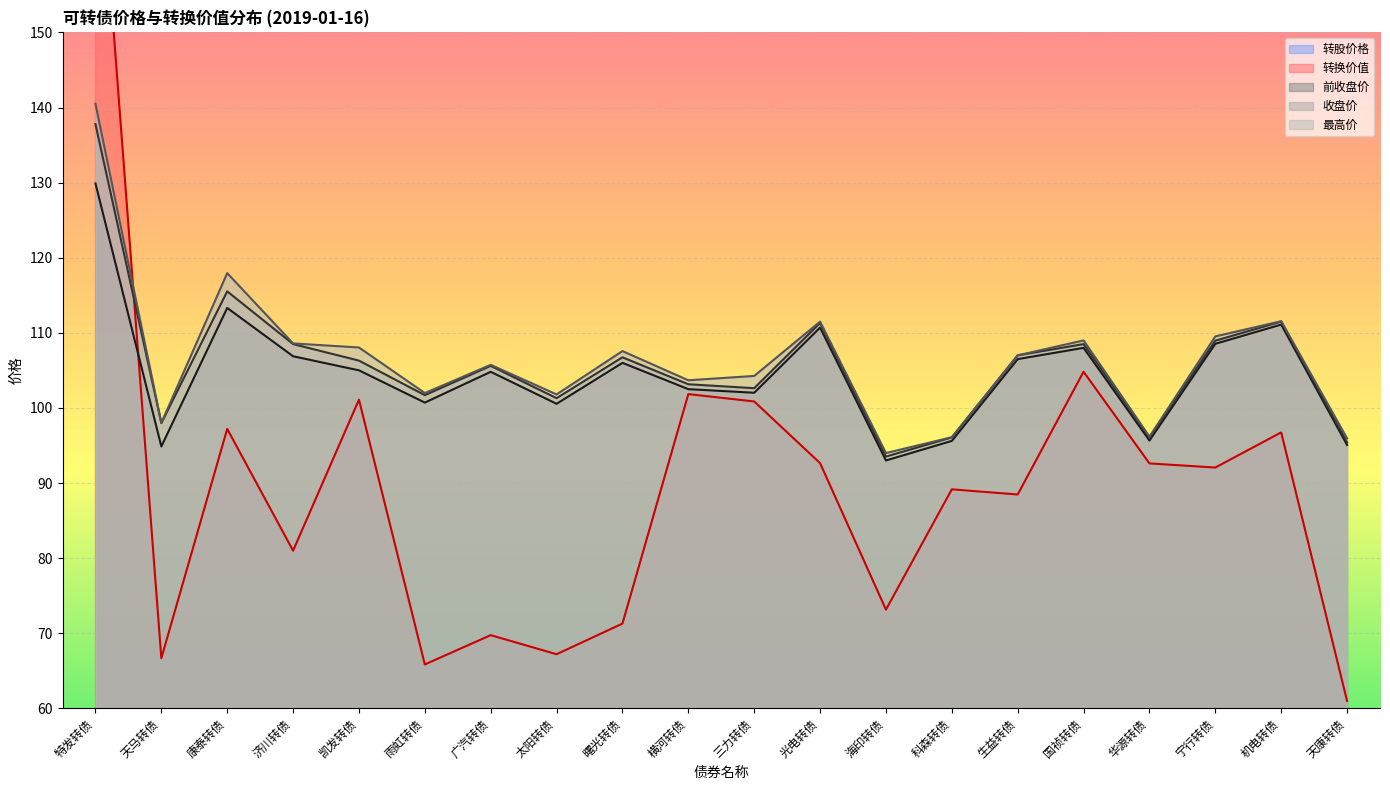

How many lines are shown in the chart?

5